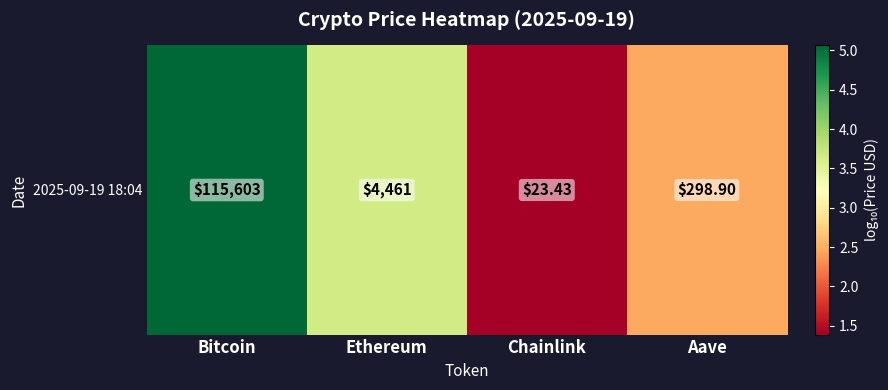

Which has a higher value, Aave or Bitcoin?

Bitcoin